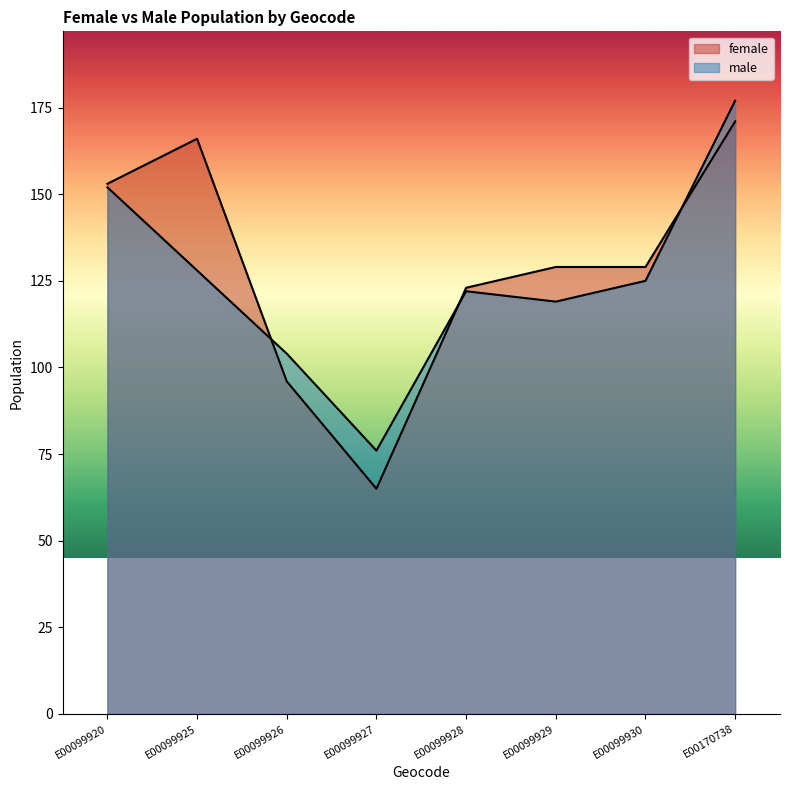

What is the average value of the female series?

129